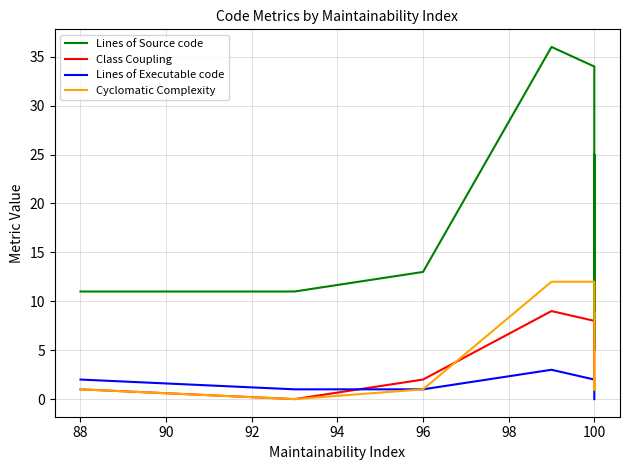

Which series has the largest total across all categories?

Lines of Source code